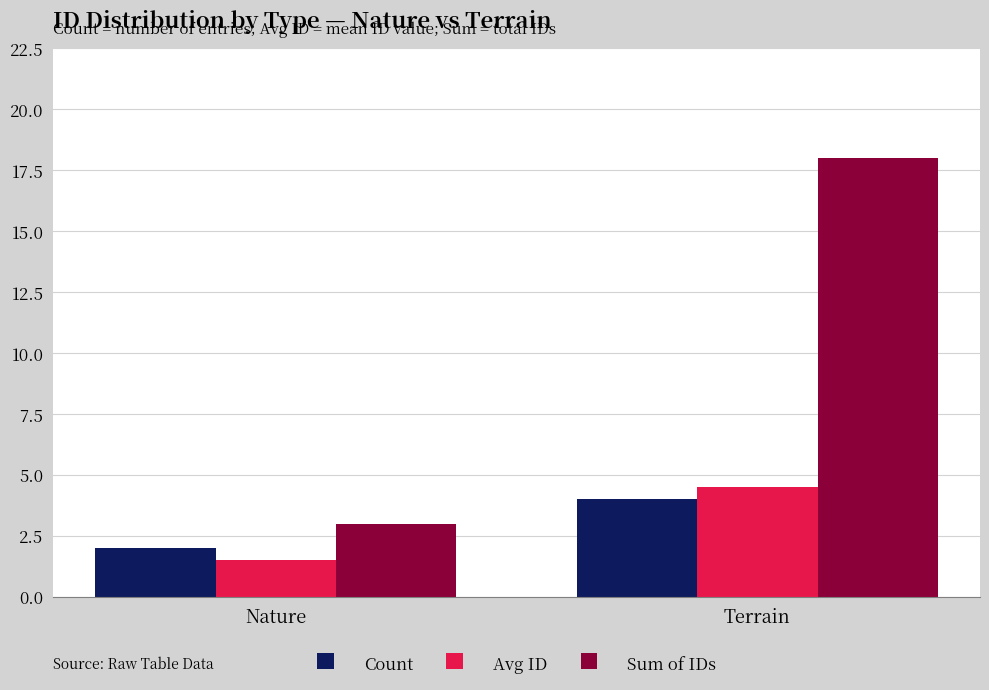

Is the value of Avg ID at Nature greater than the value of Count at Terrain?

No